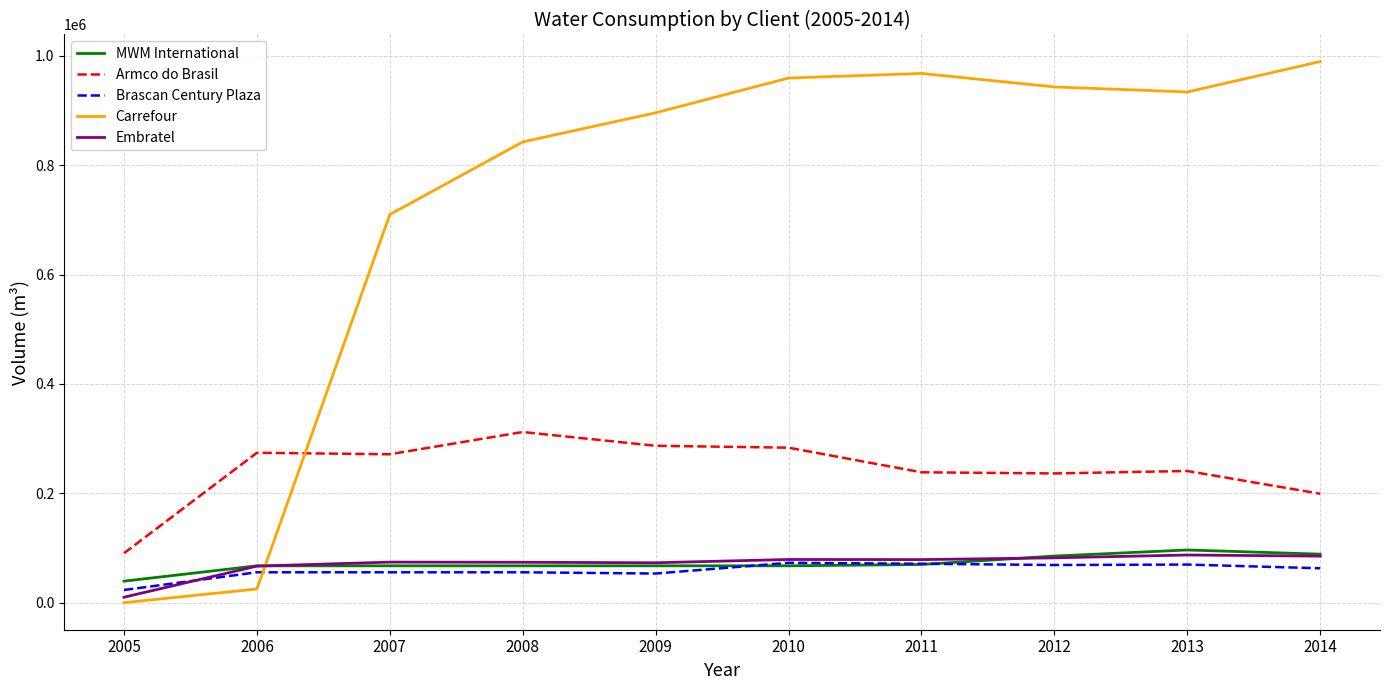

How many lines are shown in the chart?

5